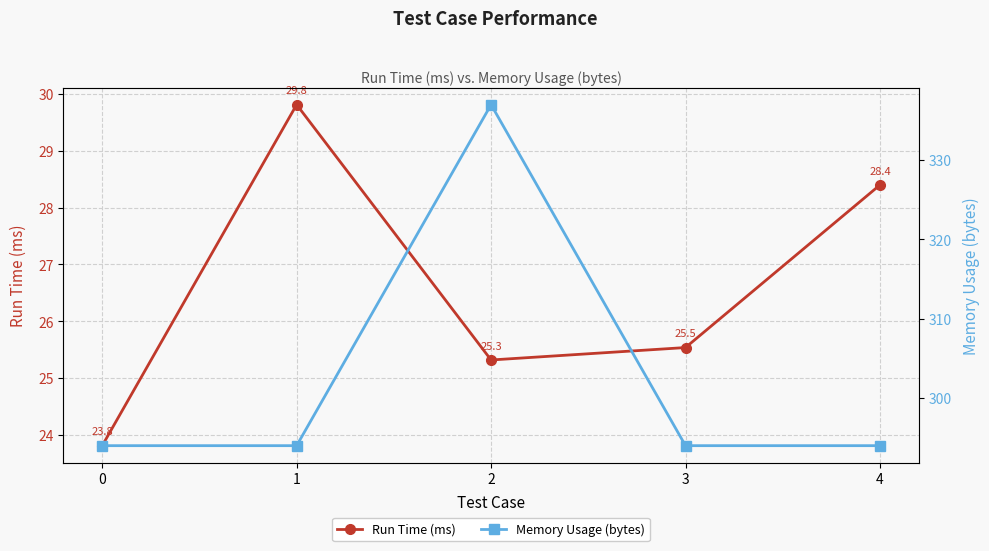

What are all the series names shown in the legend?

Run Time (ms), Memory Usage (bytes)